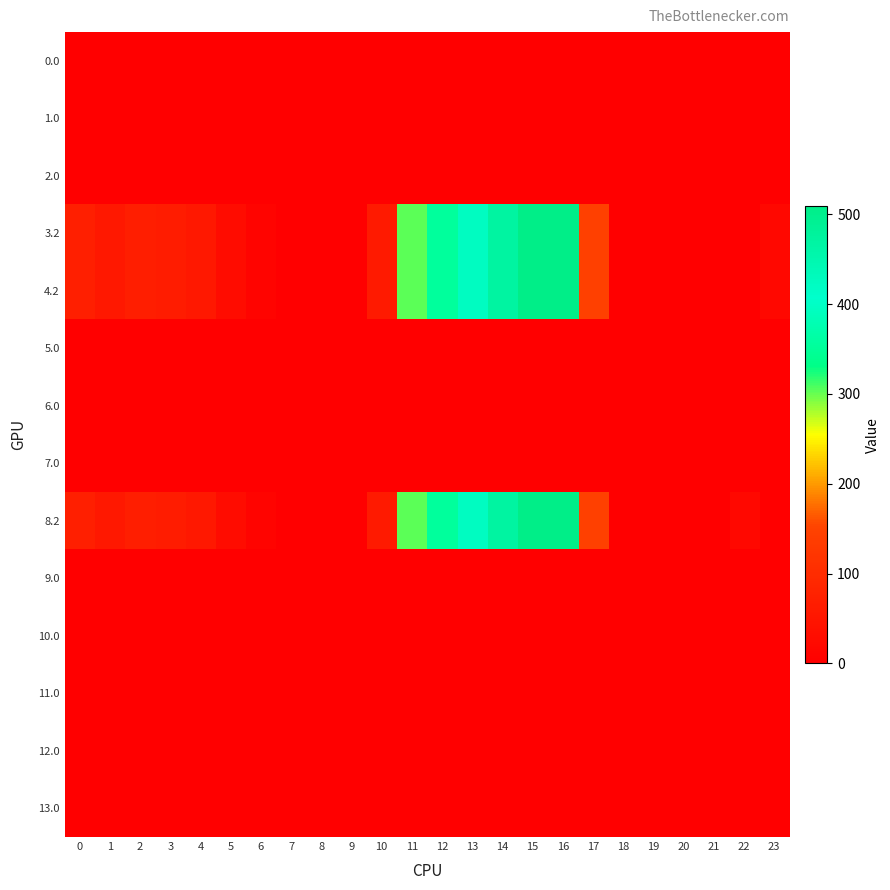

How many distinct data groups are displayed?

14